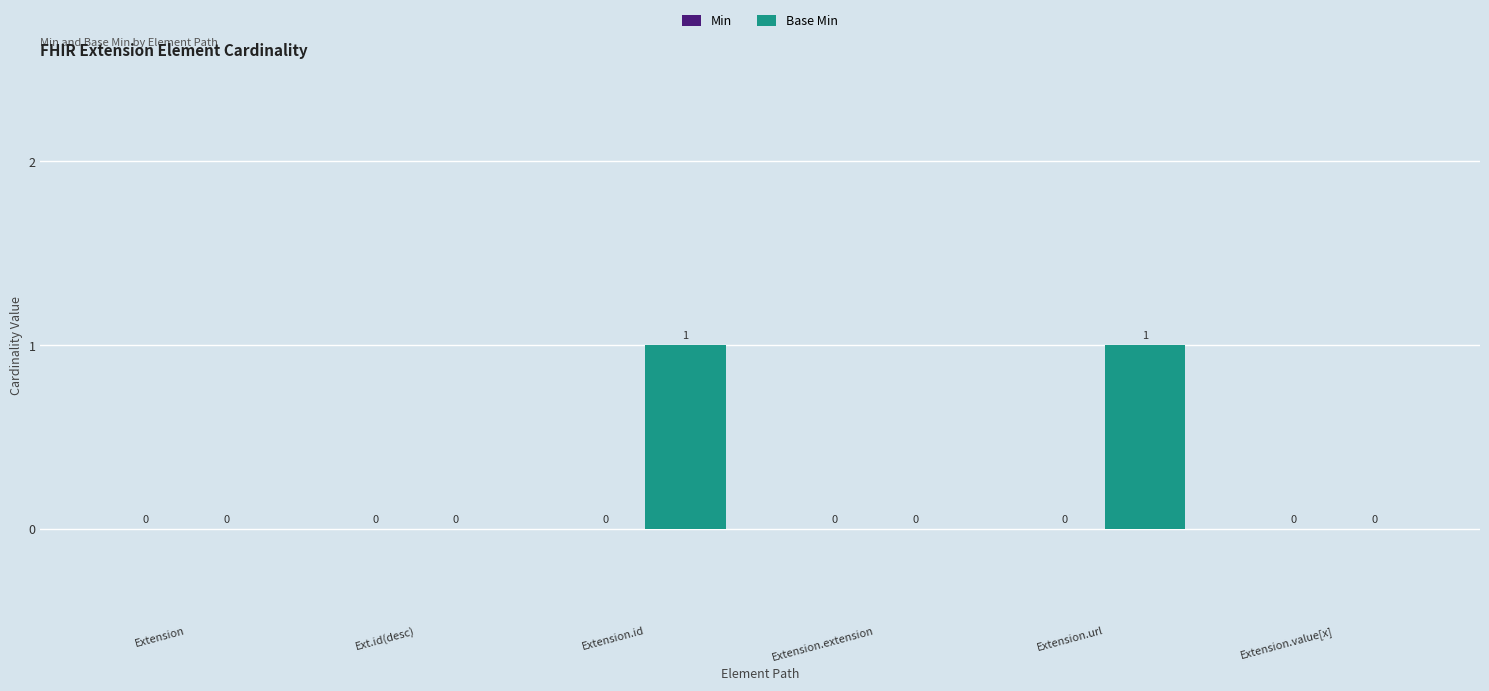

How many distinct data groups are displayed?

1